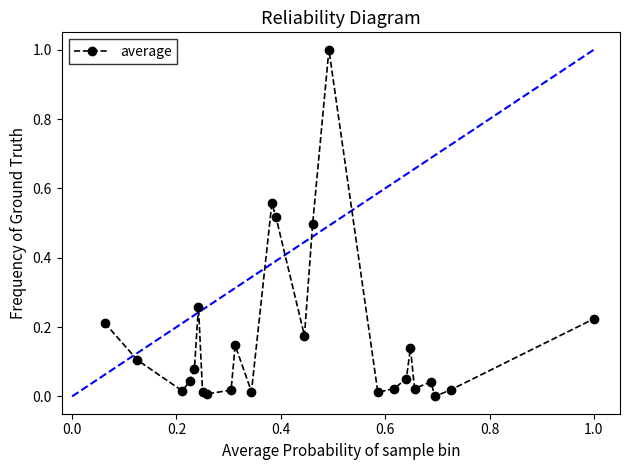

What is the difference between the maximum and minimum values?

1.0